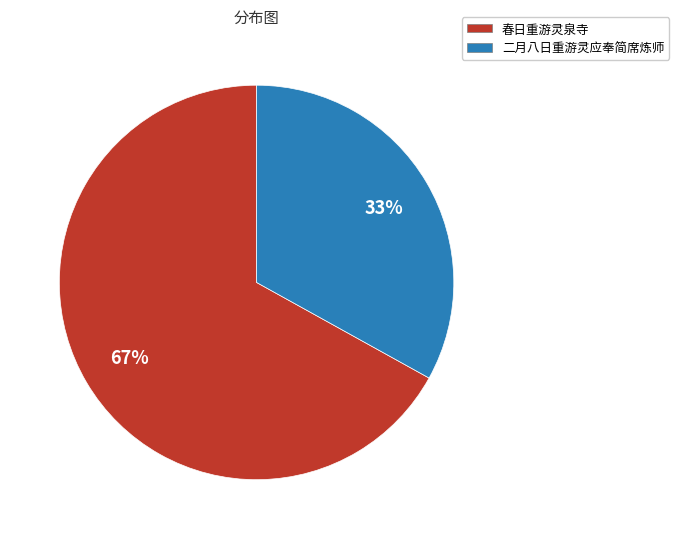

Which slice is the smallest?

二月八日重游灵应奉简席炼师